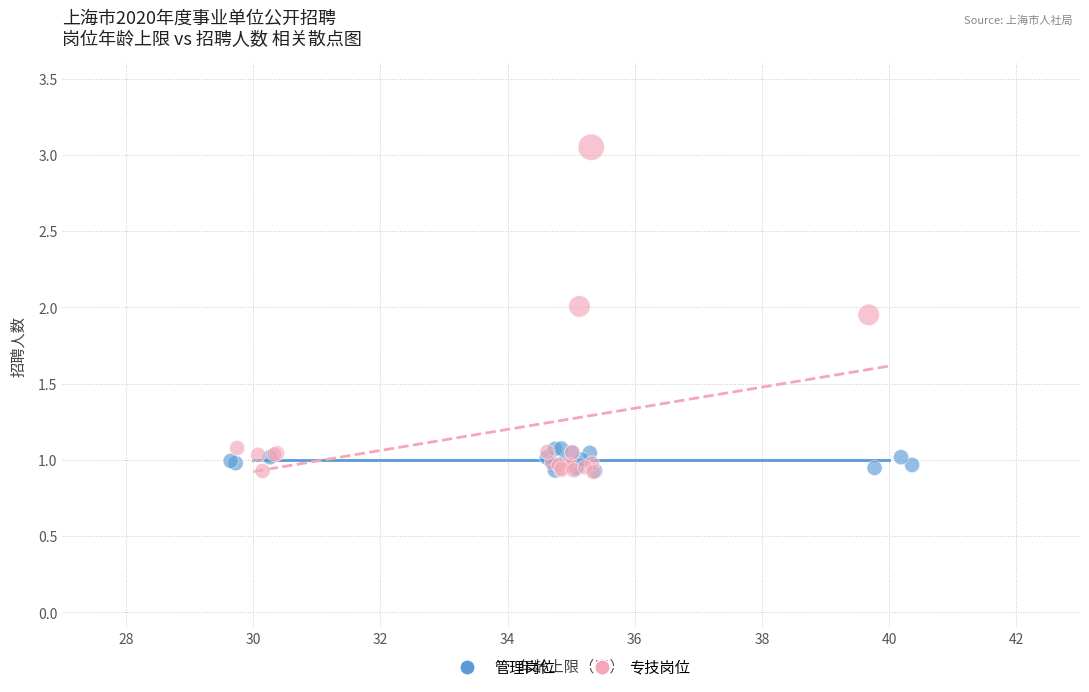

Which series has the largest Y range (max minus min)?

专技岗位